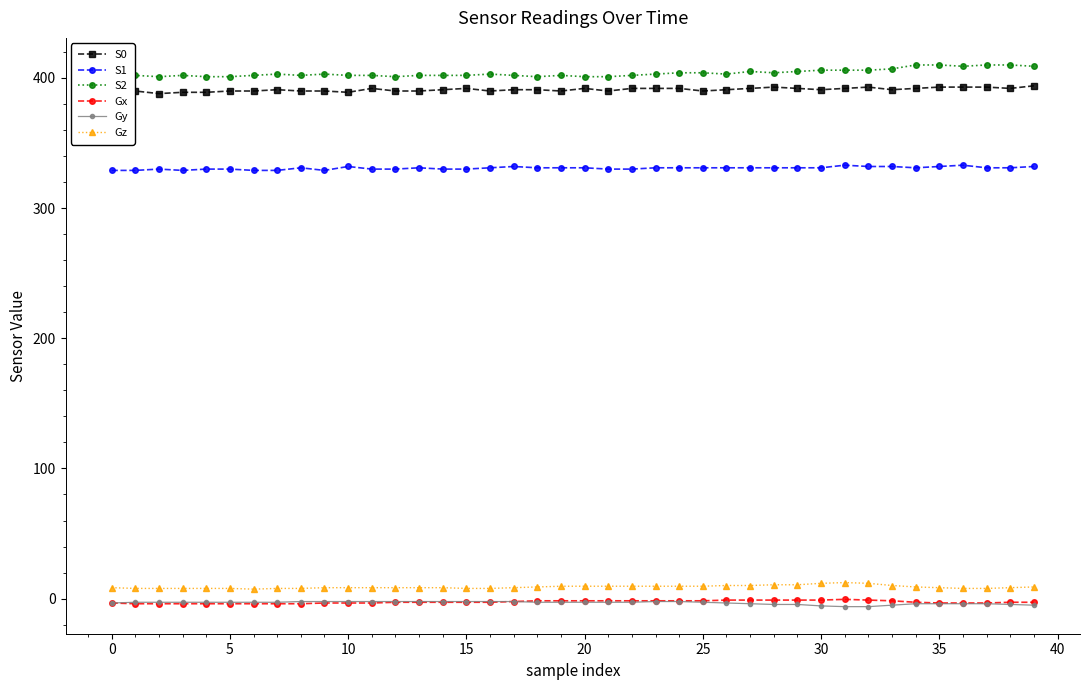

Reading left to right, transcribe all the data shown in this chart.

S0: 389.0	390.0	388.0	389.0	389.0	390.0	390.0	391.0	390.0	390.0	389.0	392.0	390.0	390.0	391.0	392.0	390.0	391.0	391.0	390.0	392.0	390.0	392.0	392.0	392.0	390.0	391.0	392.0	393.0	392.0	391.0	392.0	393.0	391.0	392.0	393.0	393.0	393.0	392.0	394.0
S1: 329.0	329.0	330.0	329.0	330.0	330.0	329.0	329.0	331.0	329.0	332.0	330.0	330.0	331.0	330.0	330.0	331.0	332.0	331.0	331.0	331.0	330.0	330.0	331.0	331.0	331.0	331.0	331.0	331.0	331.0	331.0	333.0	332.0	332.0	331.0	332.0	333.0	331.0	331.0	332.0
S2: 401.0	402.0	401.0	402.0	401.0	401.0	402.0	403.0	402.0	403.0	402.0	402.0	401.0	402.0	402.0	402.0	403.0	402.0	401.0	402.0	401.0	401.0	402.0	403.0	404.0	404.0	403.0	405.0	404.0	405.0	406.0	406.0	406.0	407.0	410.0	410.0	409.0	410.0	410.0	409.0
Gx: -3.4	-3.9	-3.9	-3.9	-3.9	-3.9	-3.9	-3.9	-3.9	-3.4	-3.4	-3.4	-2.8	-2.8	-2.8	-2.8	-2.8	-2.2	-1.7	-1.7	-1.7	-1.7	-1.7	-1.7	-1.7	-1.7	-1.1	-1.1	-1.1	-1.1	-1.1	-0.6	-1.1	-1.7	-2.8	-3.4	-3.4	-3.4	-2.8	-2.8
Gy: -3.4	-2.8	-2.8	-2.8	-2.8	-2.8	-2.8	-2.8	-2.2	-2.2	-2.2	-2.2	-2.2	-2.2	-2.2	-2.2	-2.2	-2.2	-2.8	-2.8	-2.8	-2.8	-2.8	-2.2	-2.2	-2.8	-3.4	-3.9	-4.5	-4.5	-5.6	-6.2	-6.2	-5.0	-3.9	-3.9	-3.9	-3.9	-4.5	-5.0
Gz: 8.4	7.8	7.8	7.8	7.8	7.8	7.3	7.8	7.8	8.4	8.4	8.4	8.4	8.4	8.4	7.8	7.8	8.4	9.0	9.5	9.5	9.5	9.5	9.5	9.5	9.5	10.1	10.1	10.6	10.6	11.8	12.3	11.8	10.1	9.0	8.4	7.8	7.8	8.4	9.0